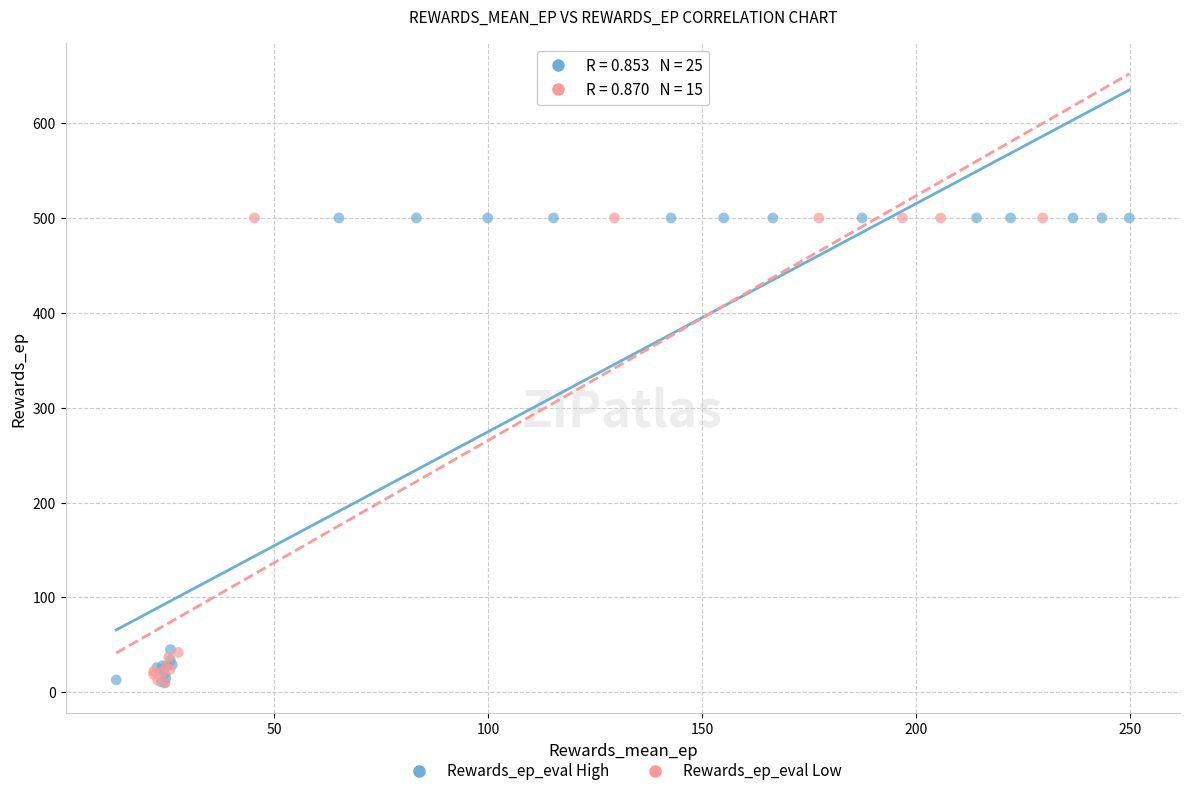

What are all the series names shown in the legend?

Rewards_ep_eval High, Rewards_ep_eval Low